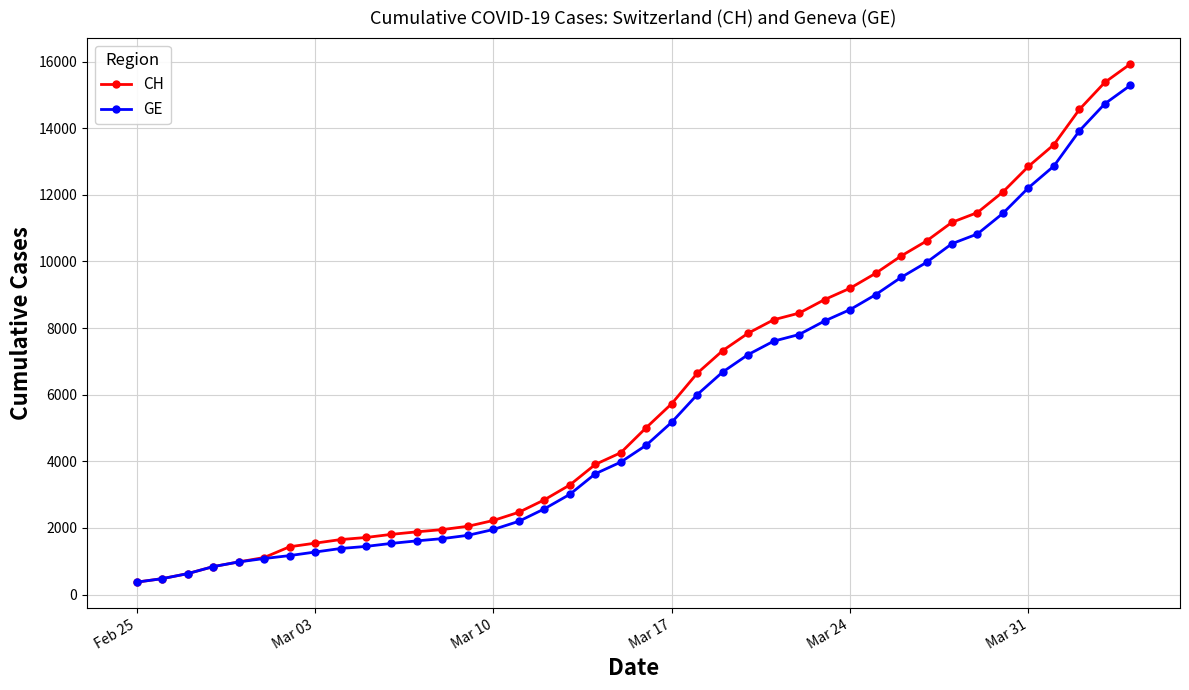

What is the lowest value of the GE series?

375